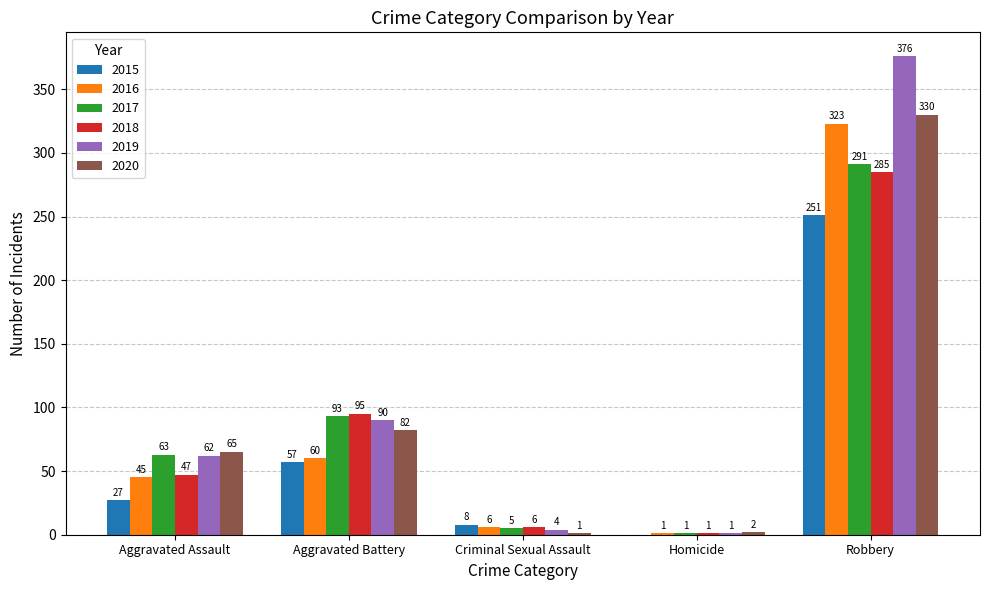

Which series changed the most between Homicide and Robbery?

2019